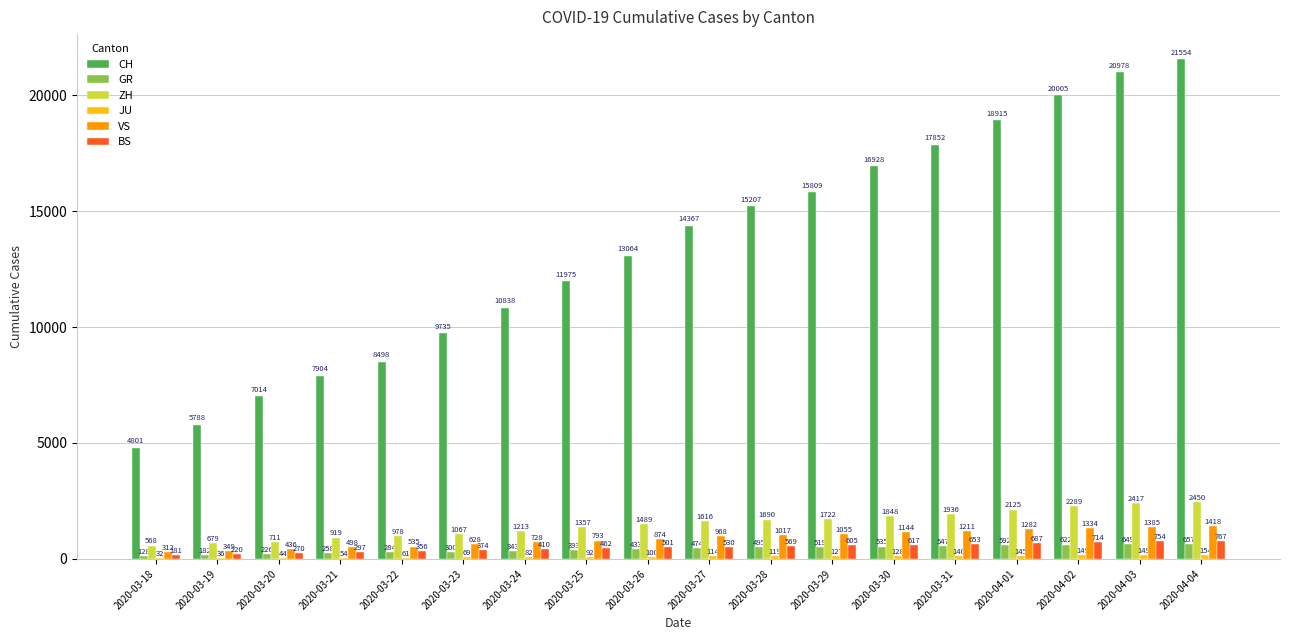

How many groups of bars are there?

18